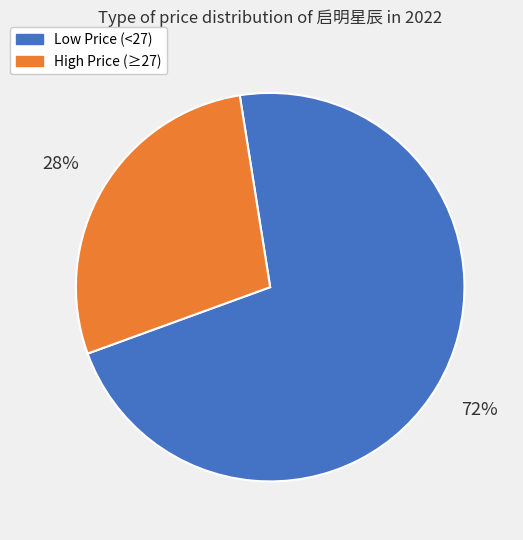

To the nearest percent, what is the difference between the largest and smallest slice percentages?

44%